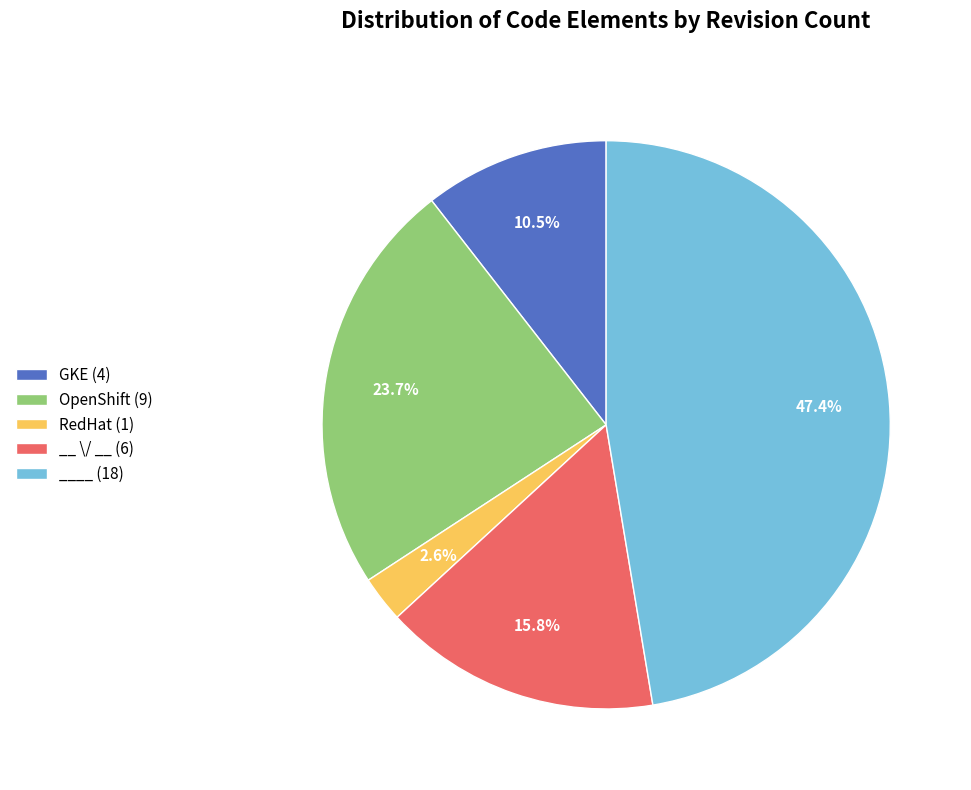

Is RedHat (1) the majority of the pie?

No